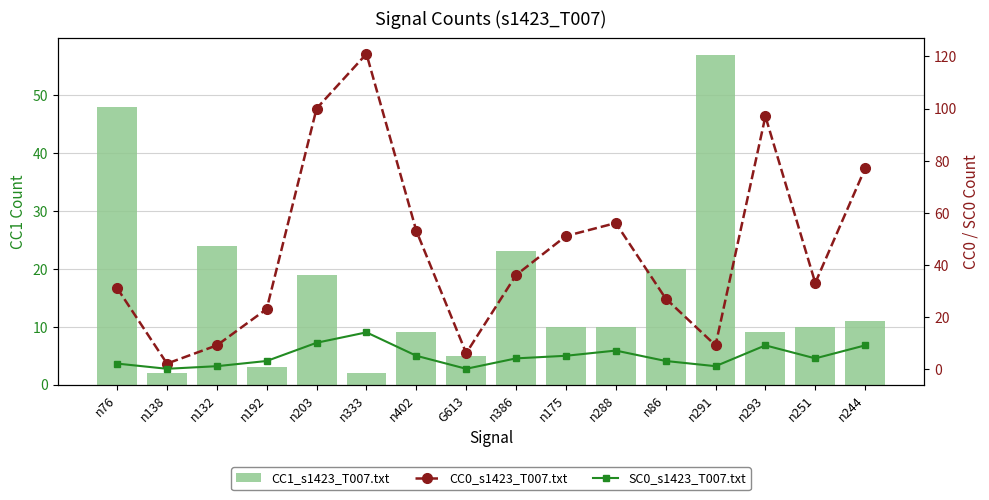

Which series has the largest total across all categories?

CC0_s1423_T007.txt